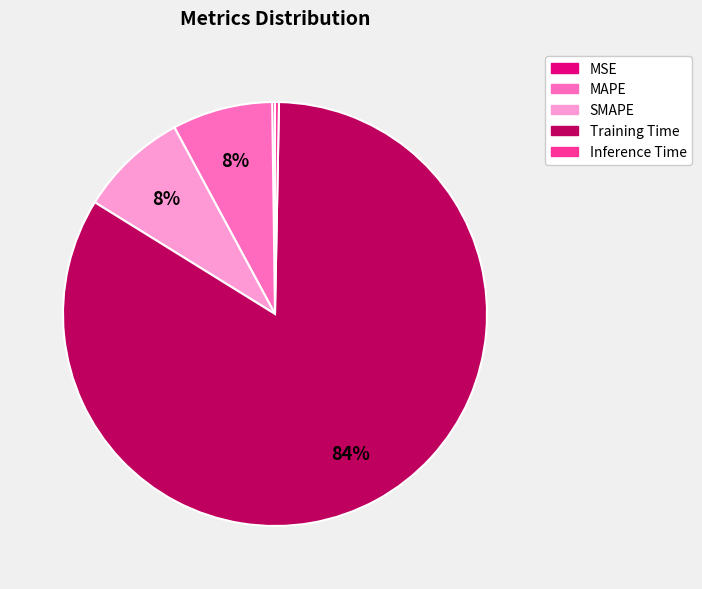

To the nearest percent, what portion does Training Time represent?

84%